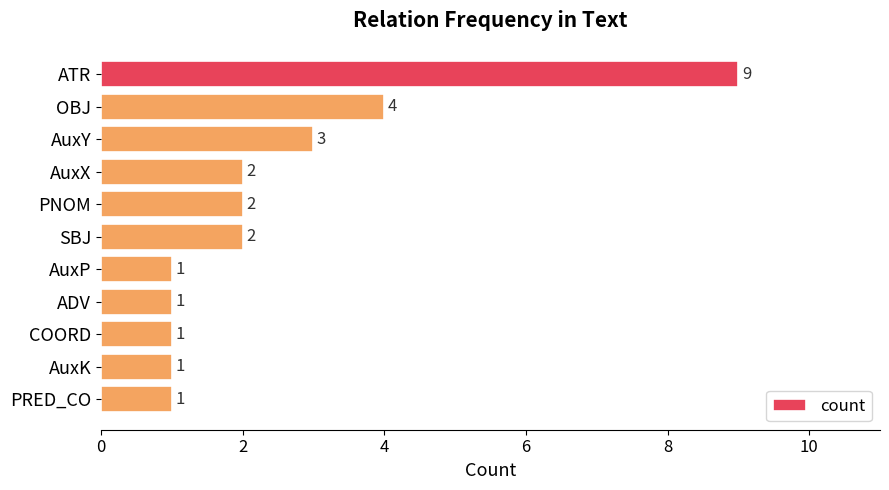

The chart shows a value of 2 at SBJ. True or false?

True